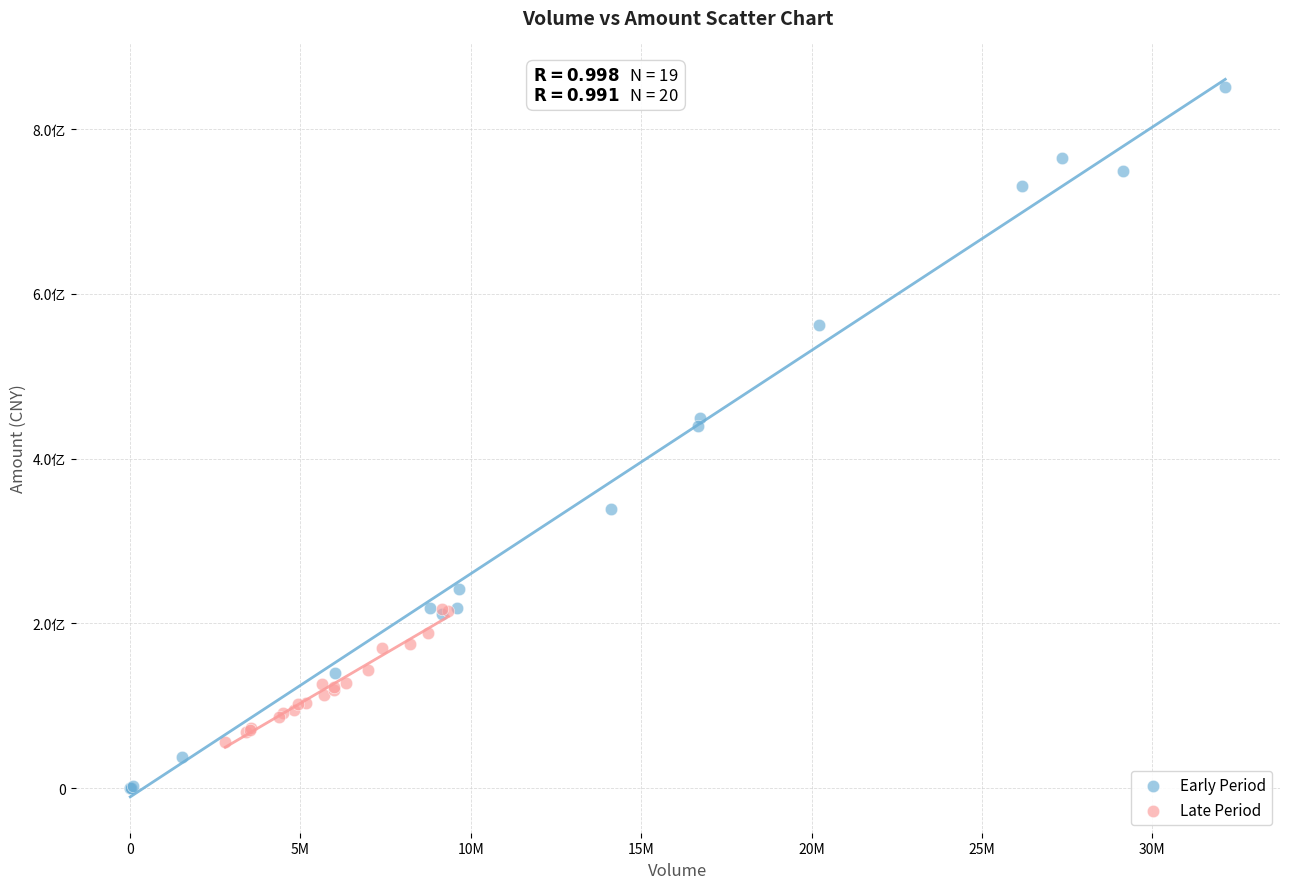

What are all the series names shown in the legend?

Early Period, Late Period